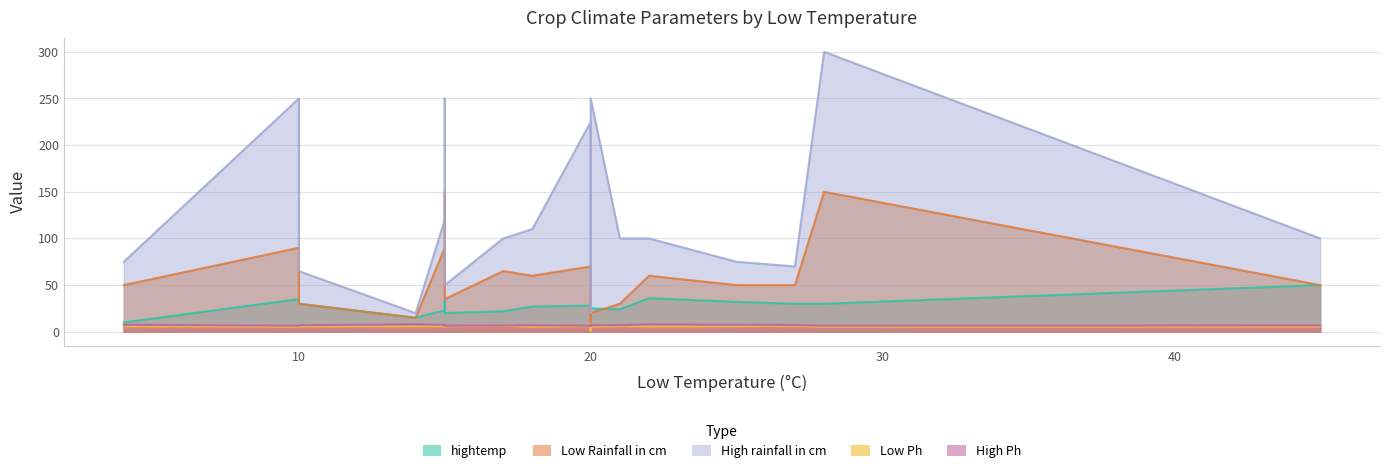

How many interior local peaks does the Low Ph series have?

4